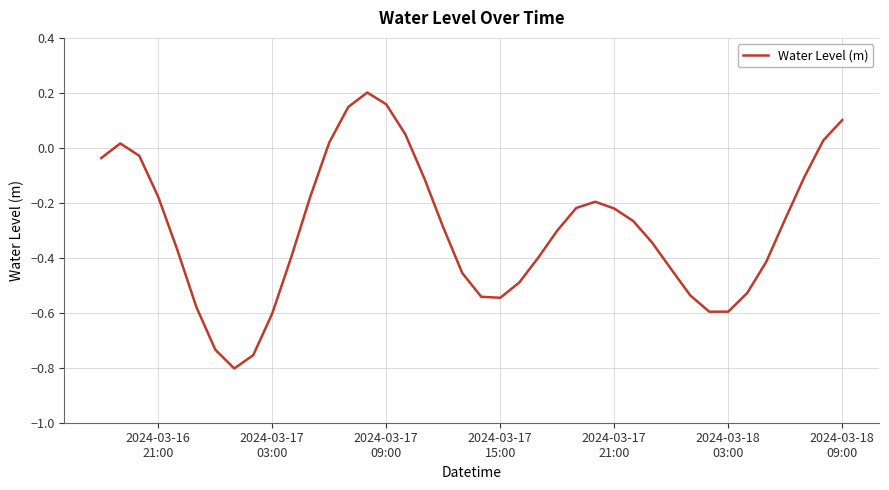

What is the difference between the maximum and minimum values?

1.0